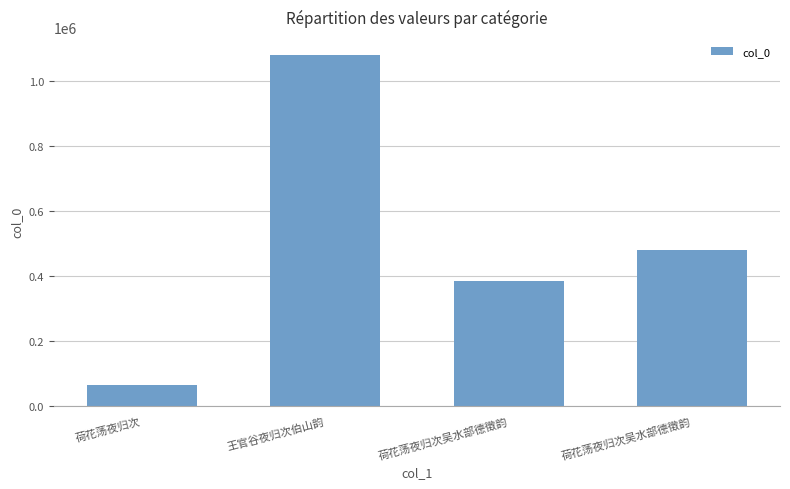

Count the number of data series in this chart.

1